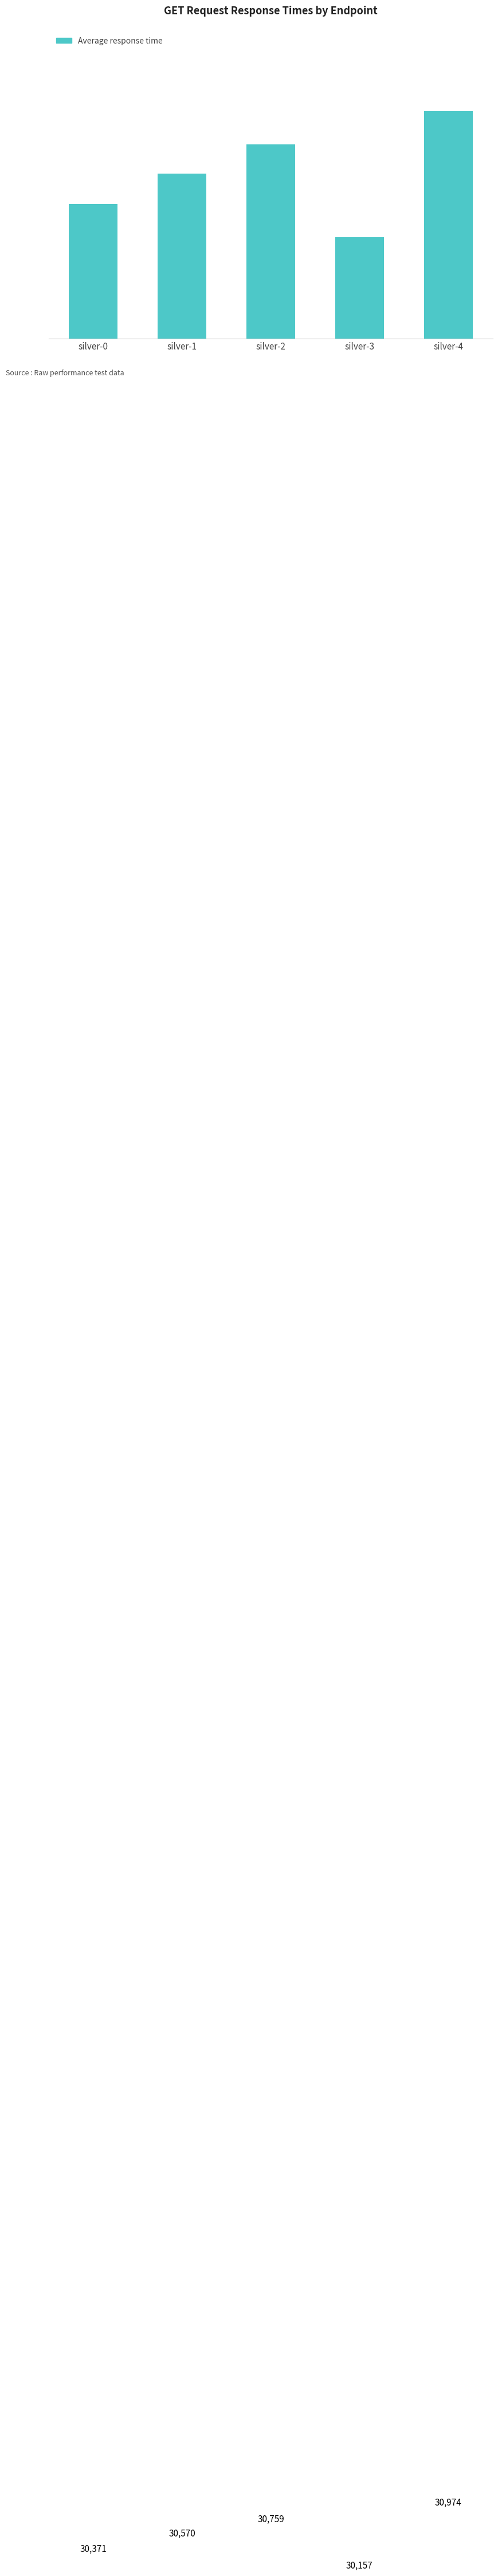

How many data points does each series have?

5